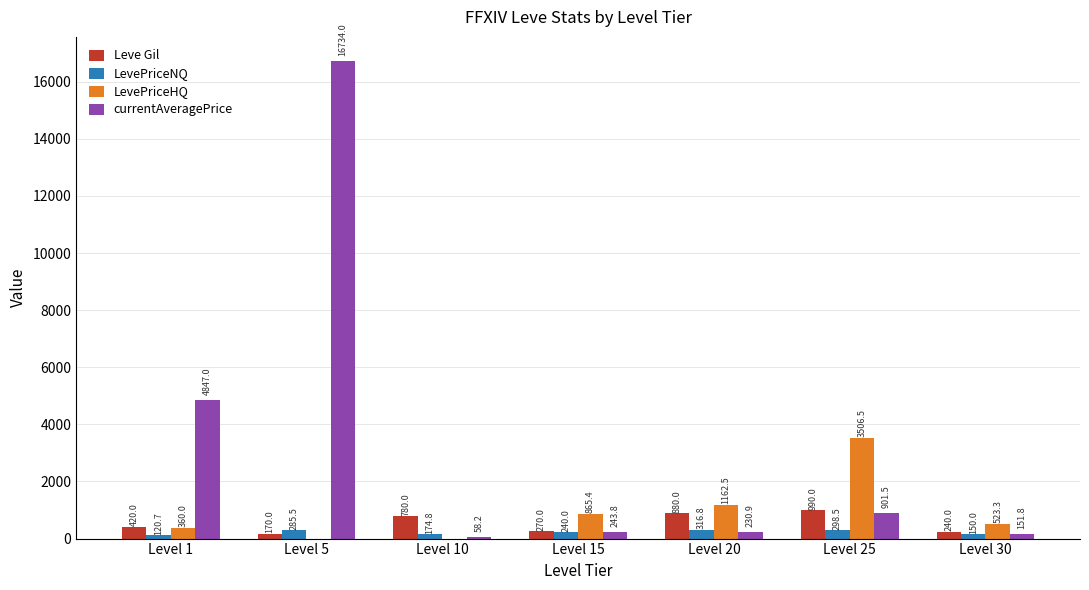

Which category has the highest value across all series?

Level 5